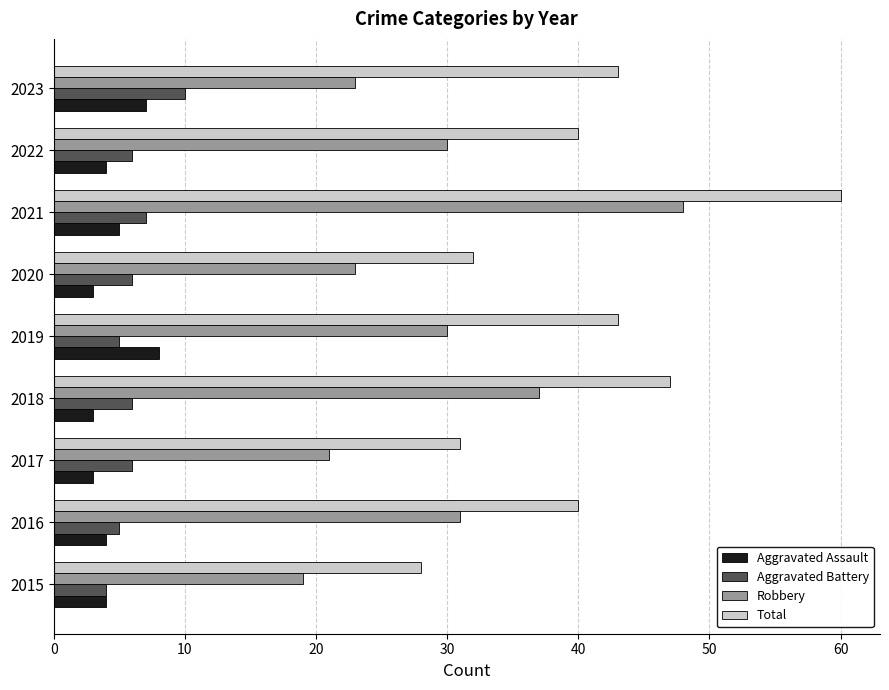

What are all the series names shown in the legend?

Aggravated Assault, Aggravated Battery, Robbery, Total